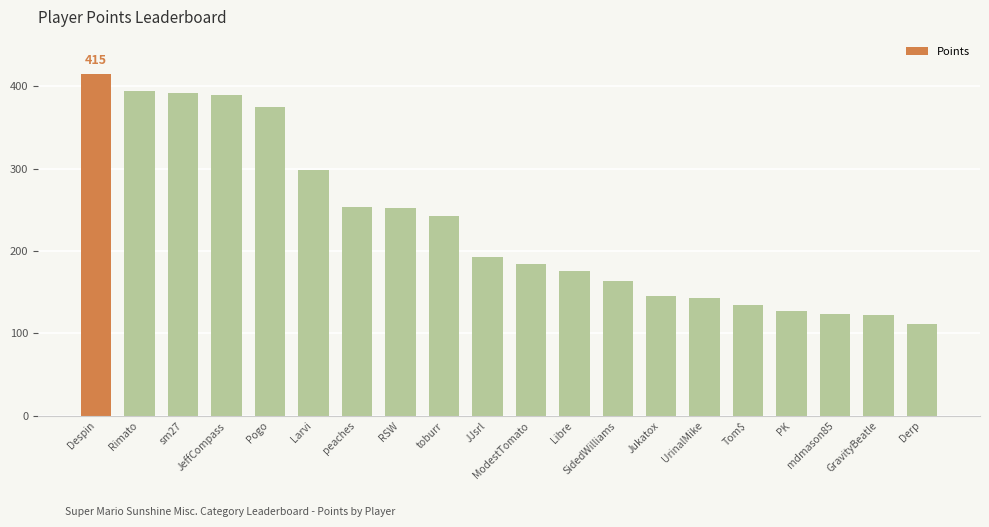

What is the label of the 12th bar from the right?

toburr